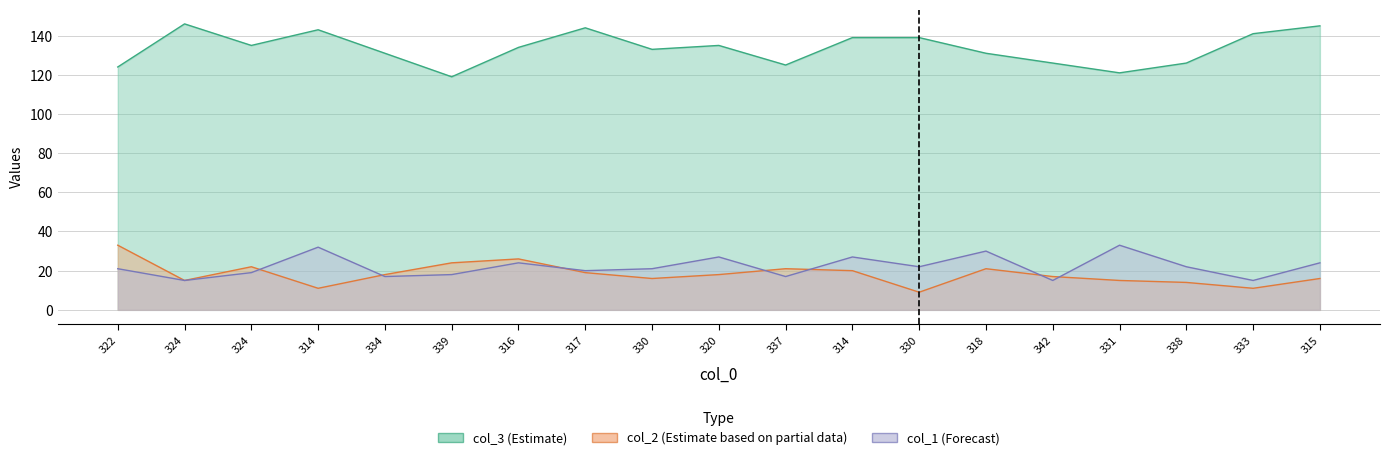

How many values in the col_3 series are below 134?

9